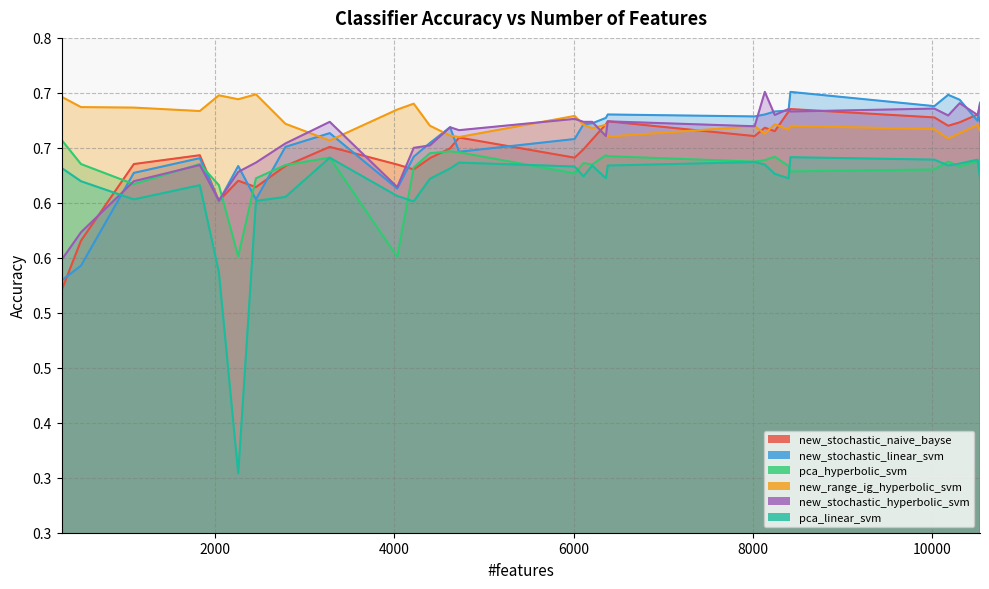

Does the chart have visible grid lines?

Yes